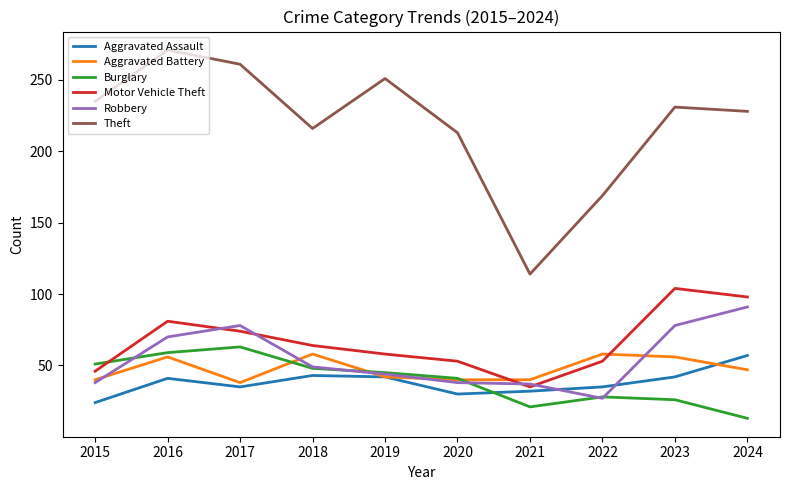

Is it true that Motor Vehicle Theft equals 46 at 2015?

True